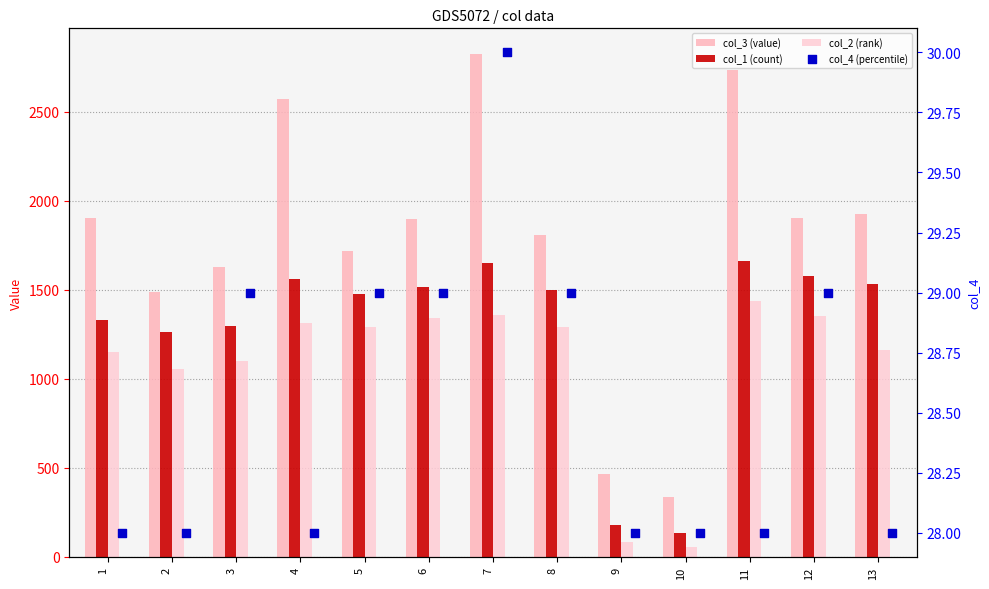

Which series has the largest total across all categories?

col_3 (value)